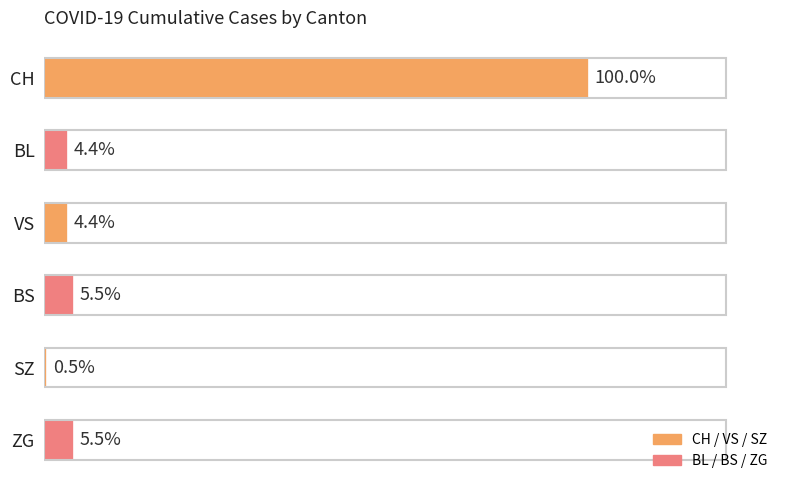

Does the chart contain any negative values?

No